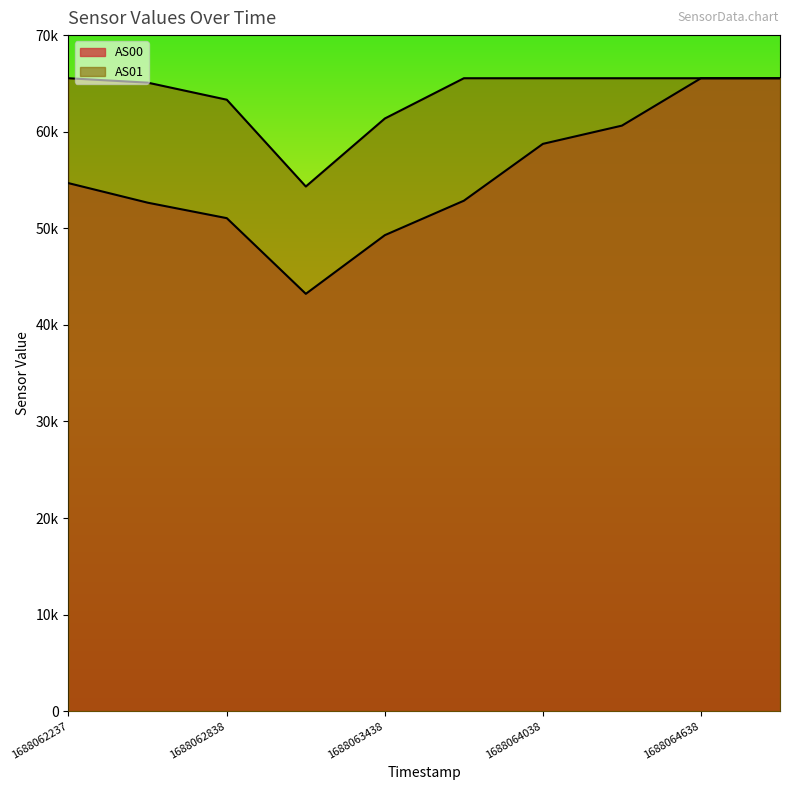

True or false: AS01 has more than 1 interior local peaks.

False